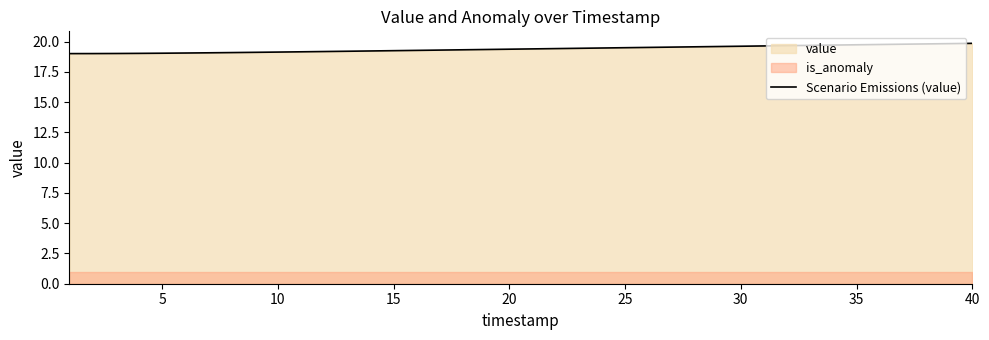

What is the sum of all values?

775.4